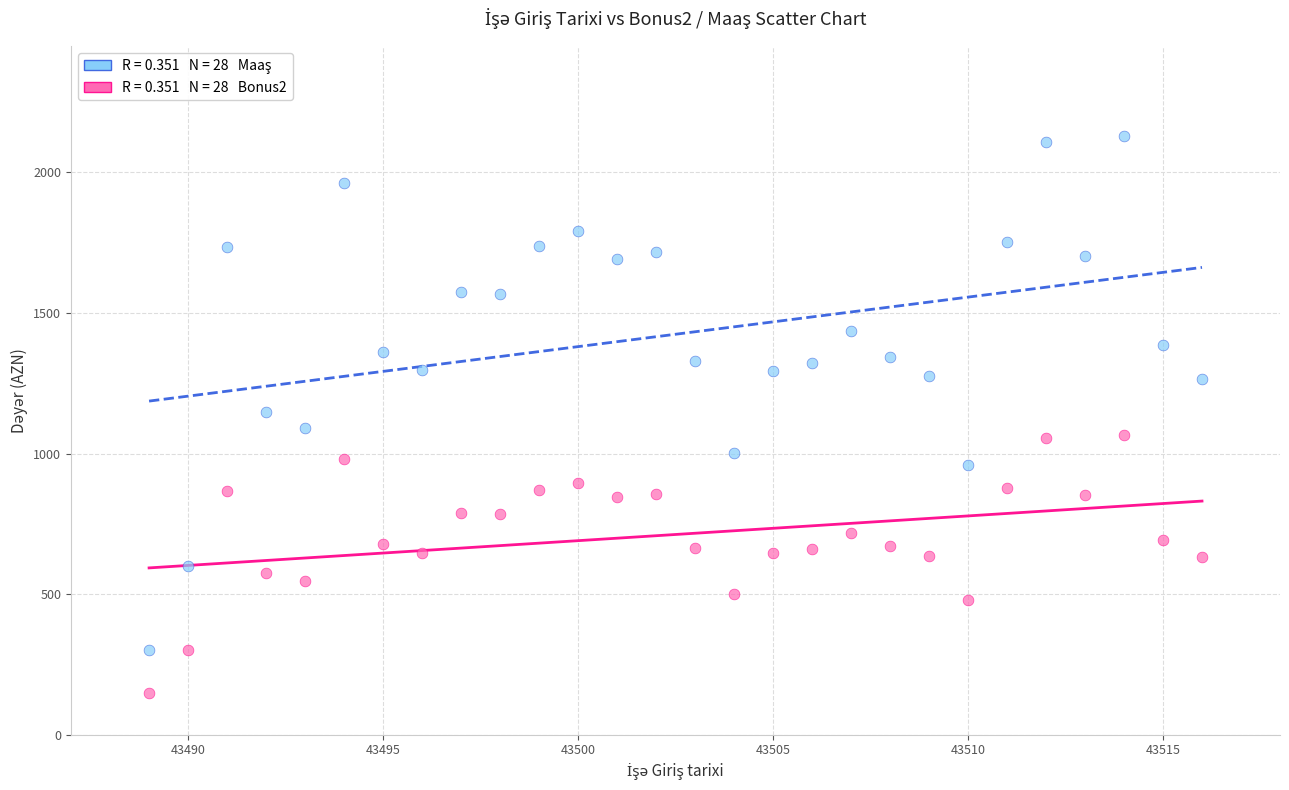

Across all data points, what is the range of Y values (max minus min)?

1979.0